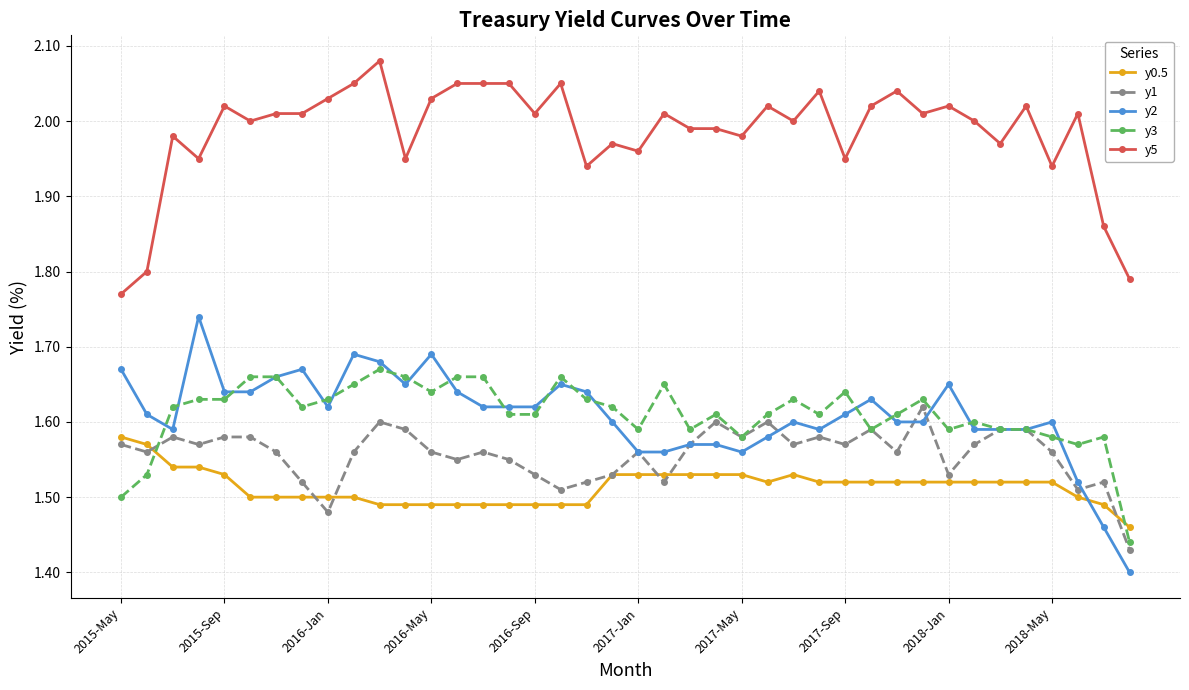

True or false: y5 and y0.5 cross at least once.

False